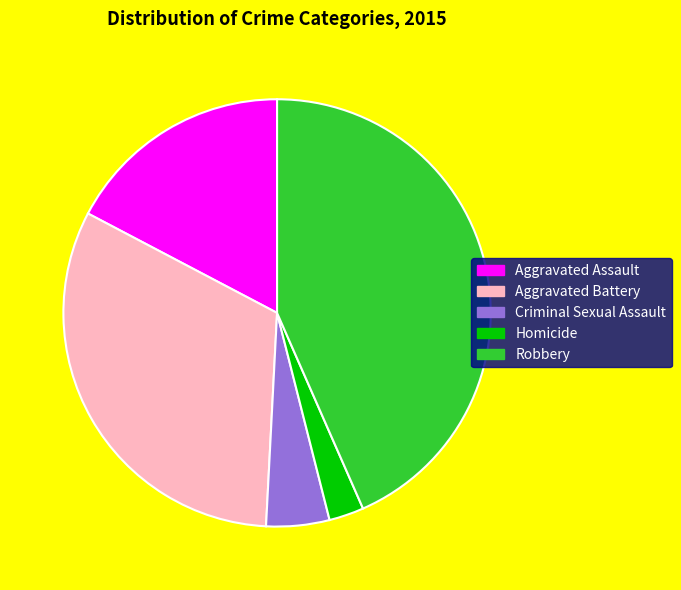

The Robbery slice represents 53% of the pie. True or false?

False